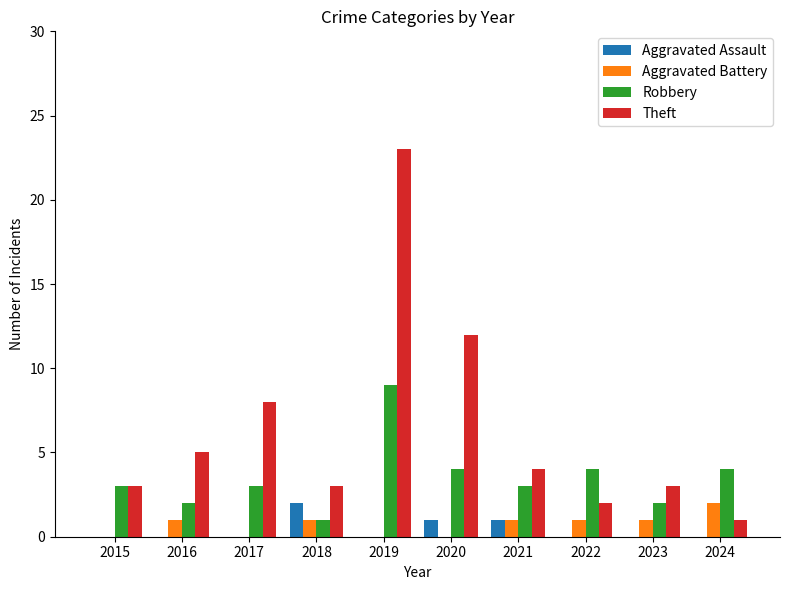

The Robbery series shows 1 at 2023. True or false?

False